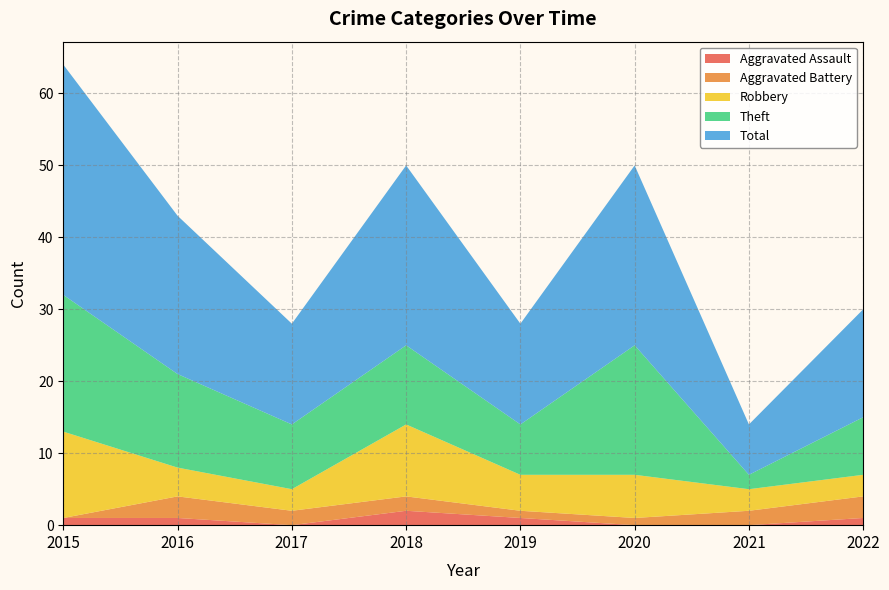

Reading left to right, transcribe all the data shown in this chart.

Aggravated Assault: 1	1	0	2	1	0	0	1
Aggravated Battery: 0	3	2	2	1	1	2	3
Robbery: 12	4	3	10	5	6	3	3
Theft: 19	13	9	11	7	18	2	8
Total: 32	22	14	25	14	25	7	15